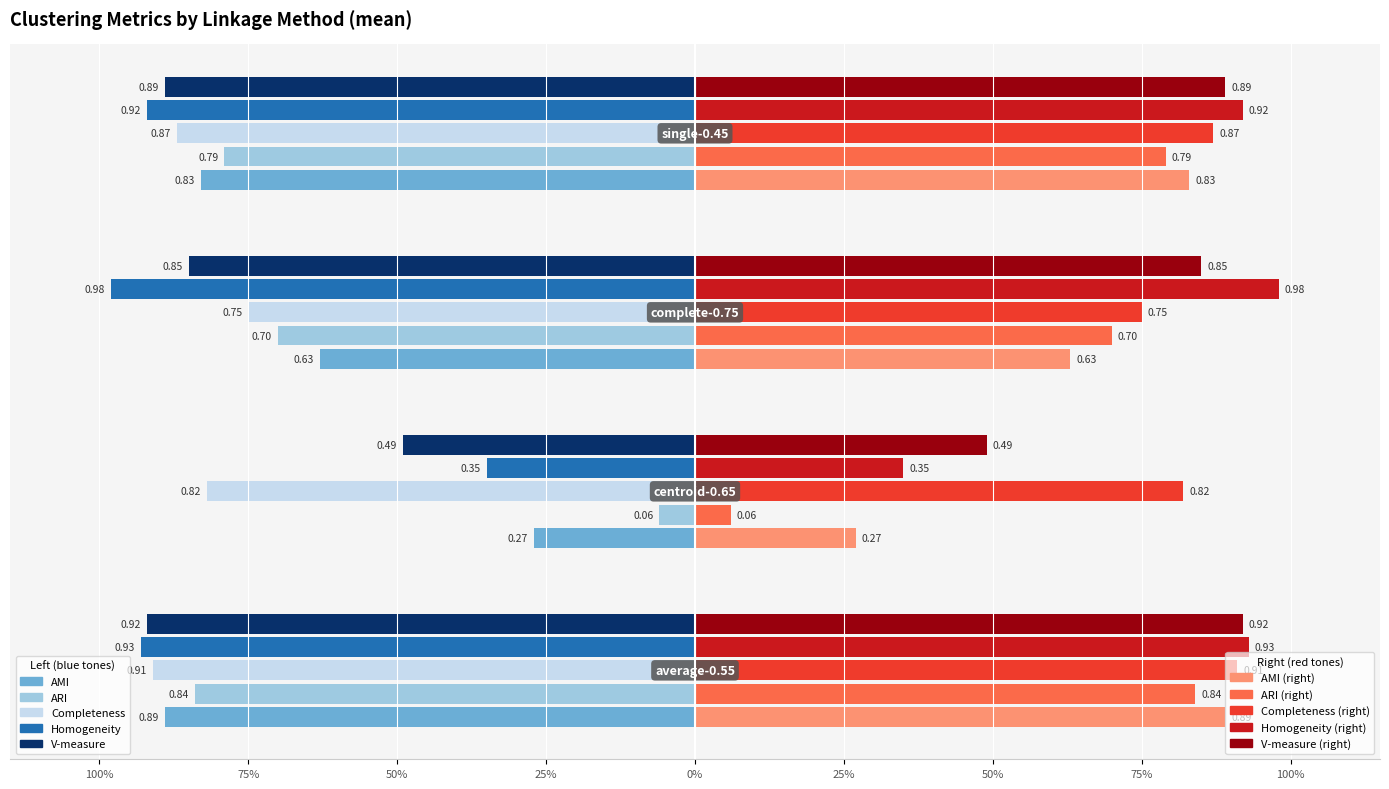

What position from the left is complete-0.75?

3